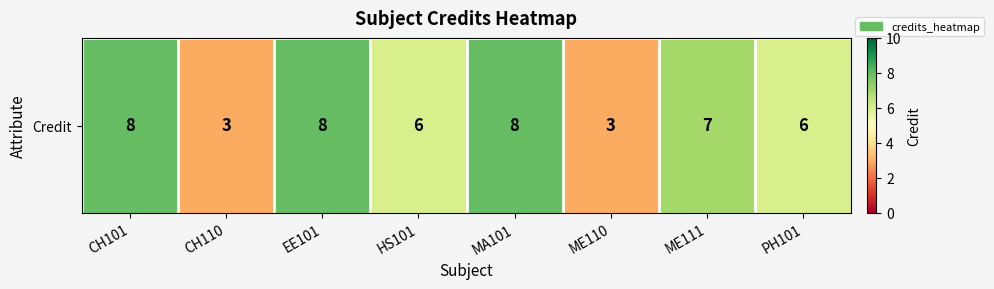

List the labels in order of value, largest first.

CH101, EE101, MA101, ME111, HS101, PH101, CH110, ME110